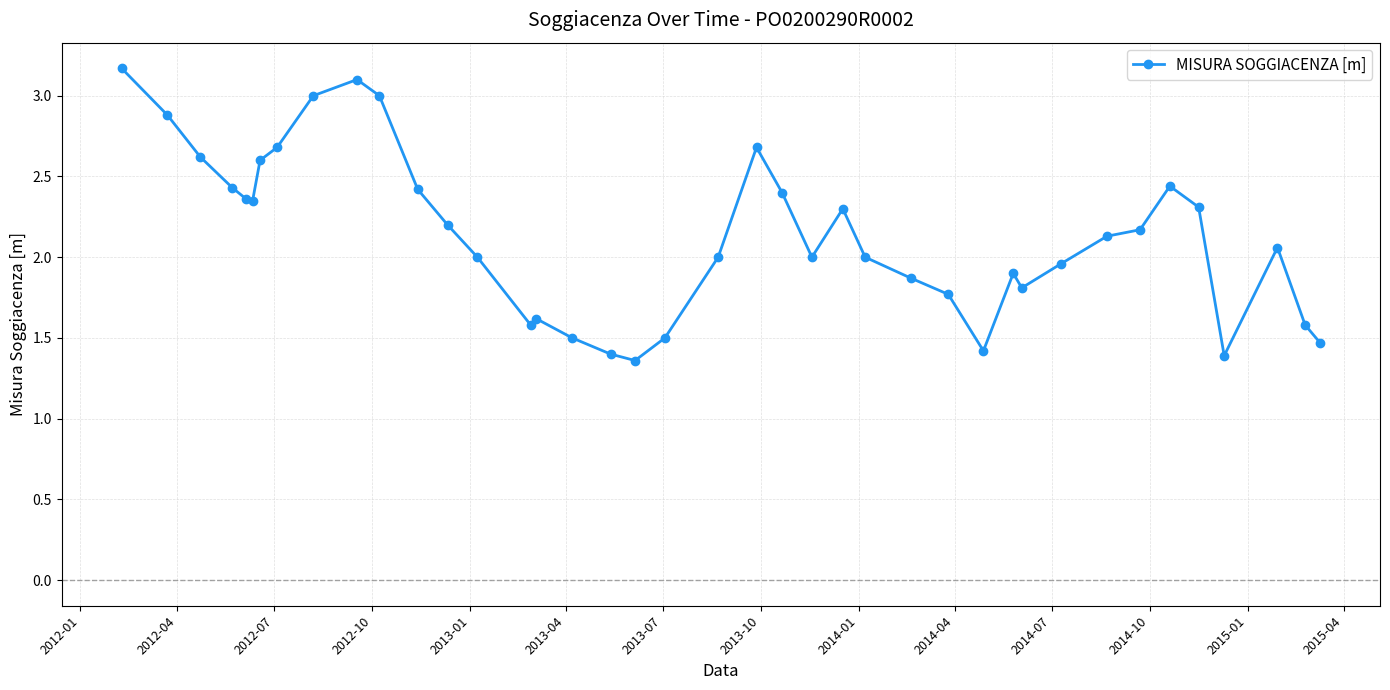

What is the difference between the second highest and second lowest values?

1.7